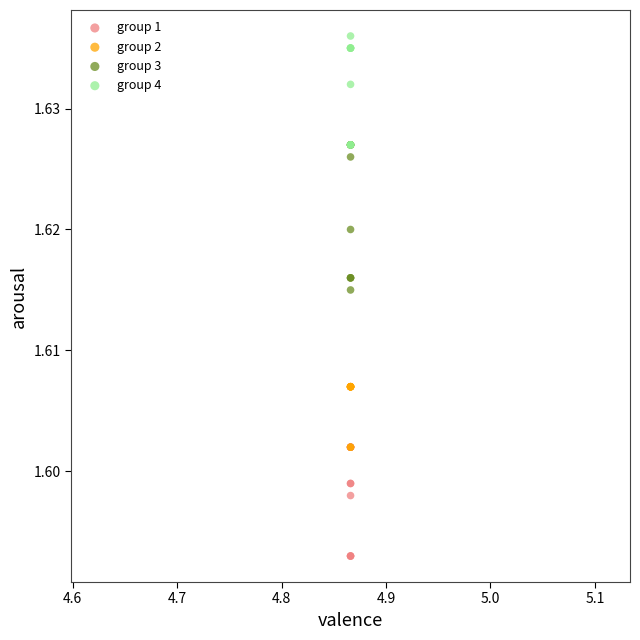

What are all the series names shown in the legend?

group 1, group 2, group 3, group 4